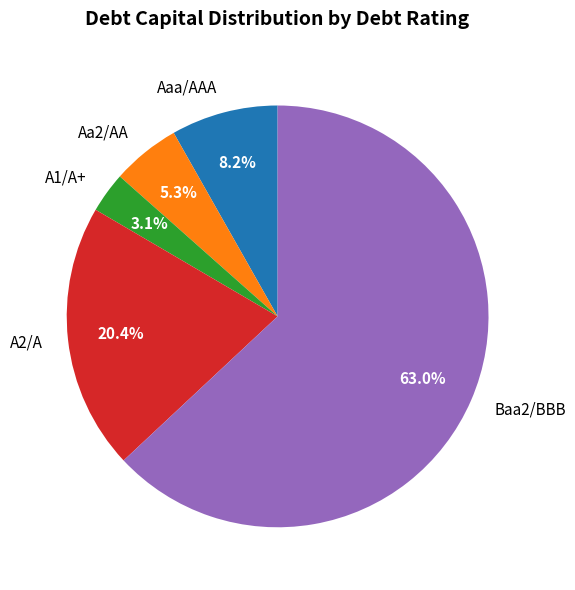

Approximately how many times larger is the value at Aa2/AA compared to A1/A+?

1.7